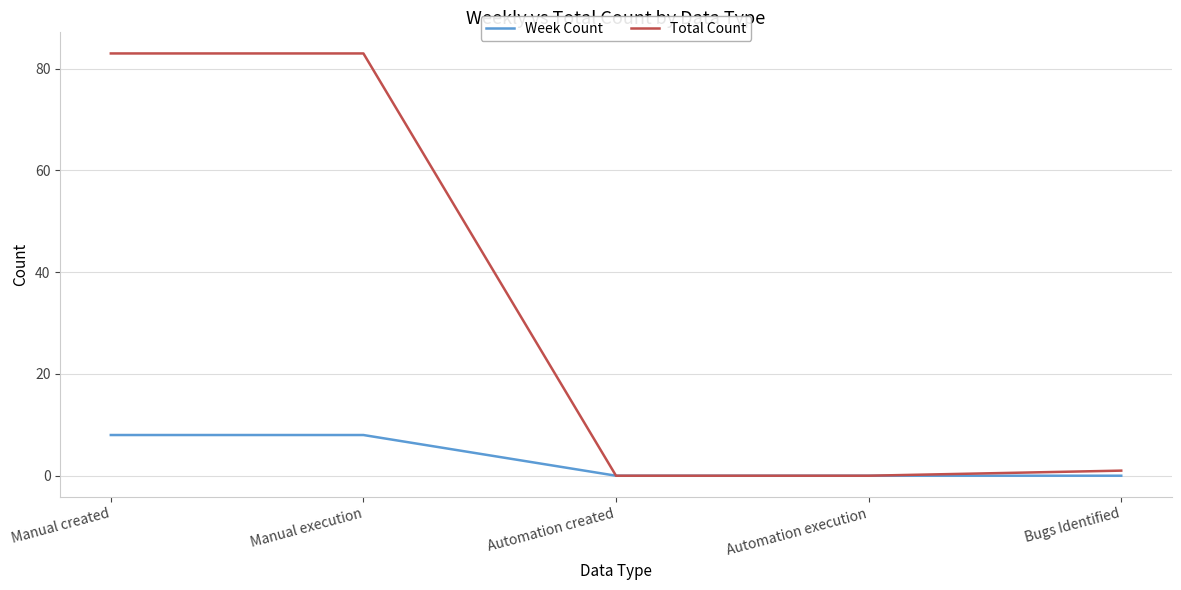

Is the value of Week Count at Manual created greater than the value of Total Count at Bugs Identified?

Yes